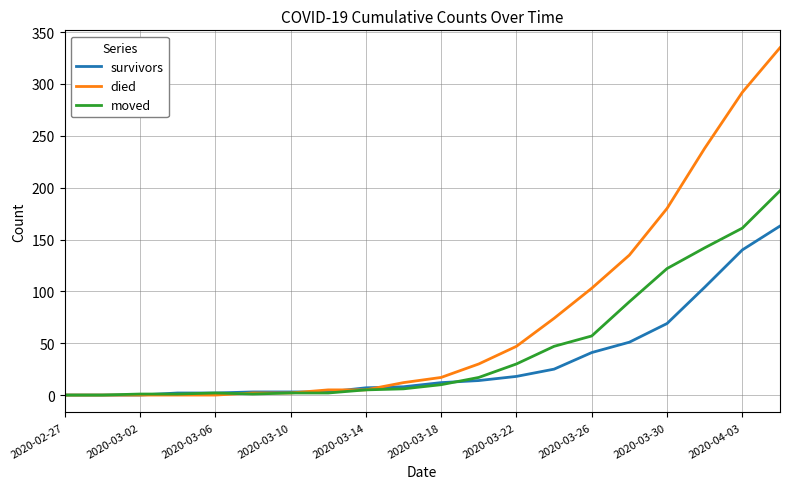

Which series has the largest total across all categories?

died